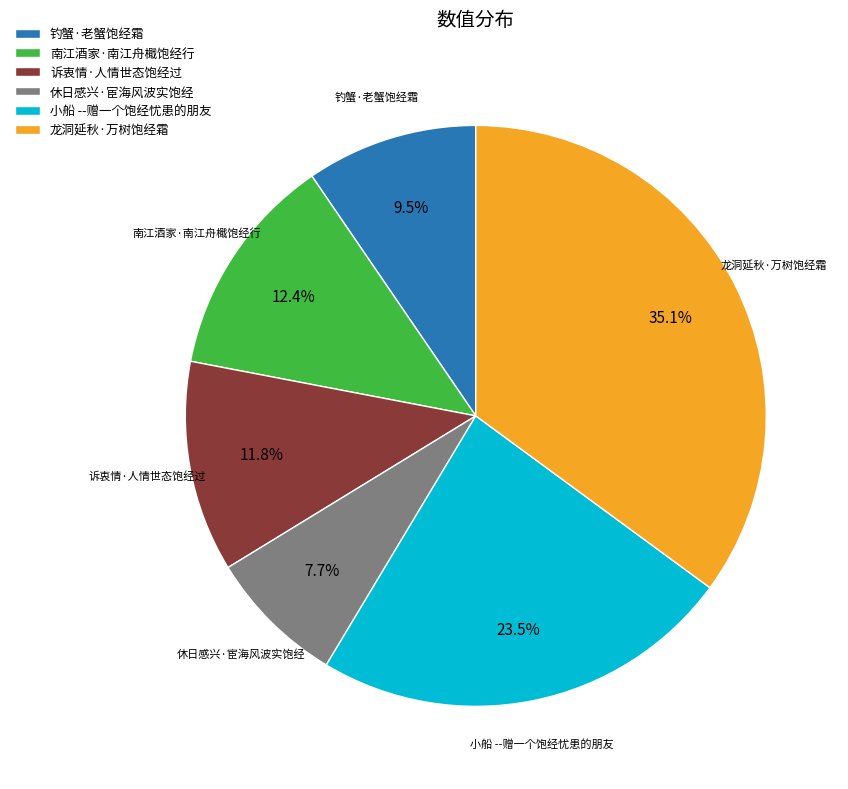

What is the smallest slice in the pie chart?

休日感兴·宦海风波实饱经